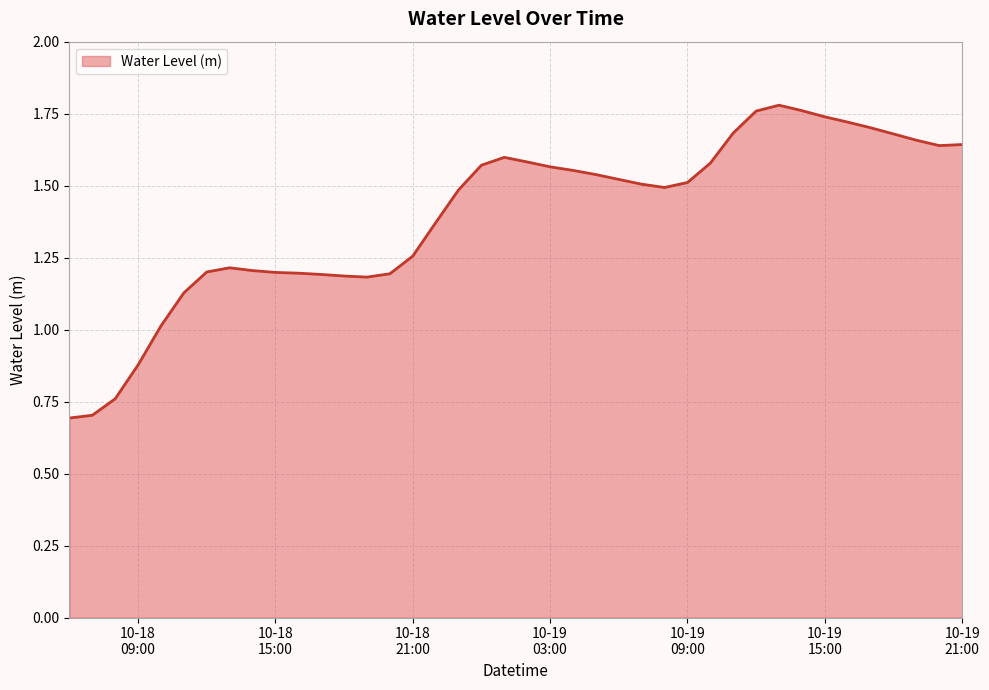

What is the minimum value shown in the chart?

0.7